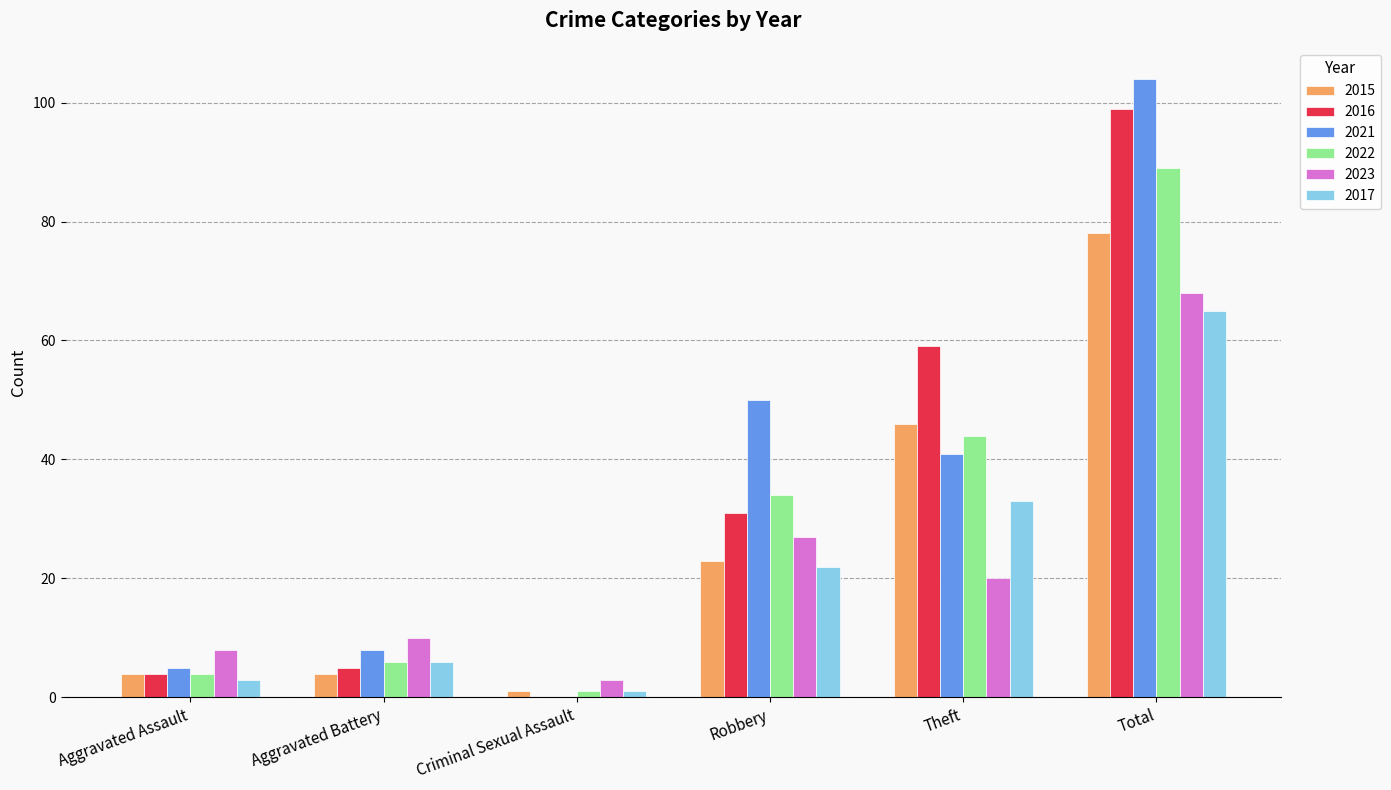

How many categories are shown in the chart?

6